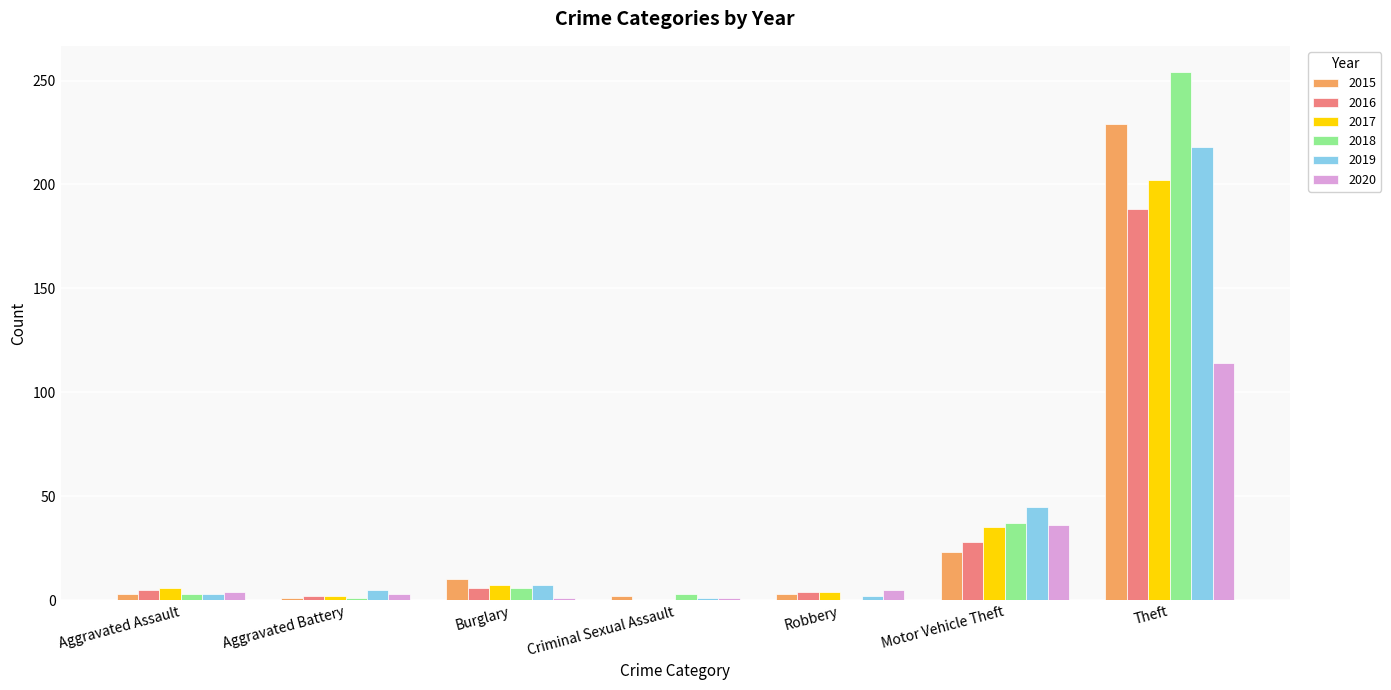

Where is 2017 nearest to the value 101?

Motor Vehicle Theft